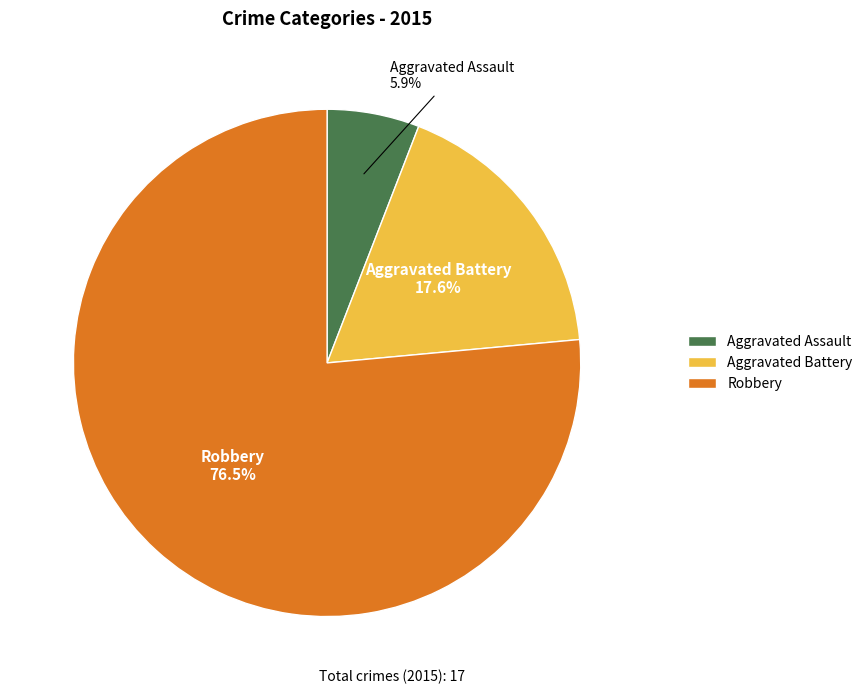

Rank the categories by value from lowest to highest.

Aggravated Assault, Aggravated Battery, Robbery